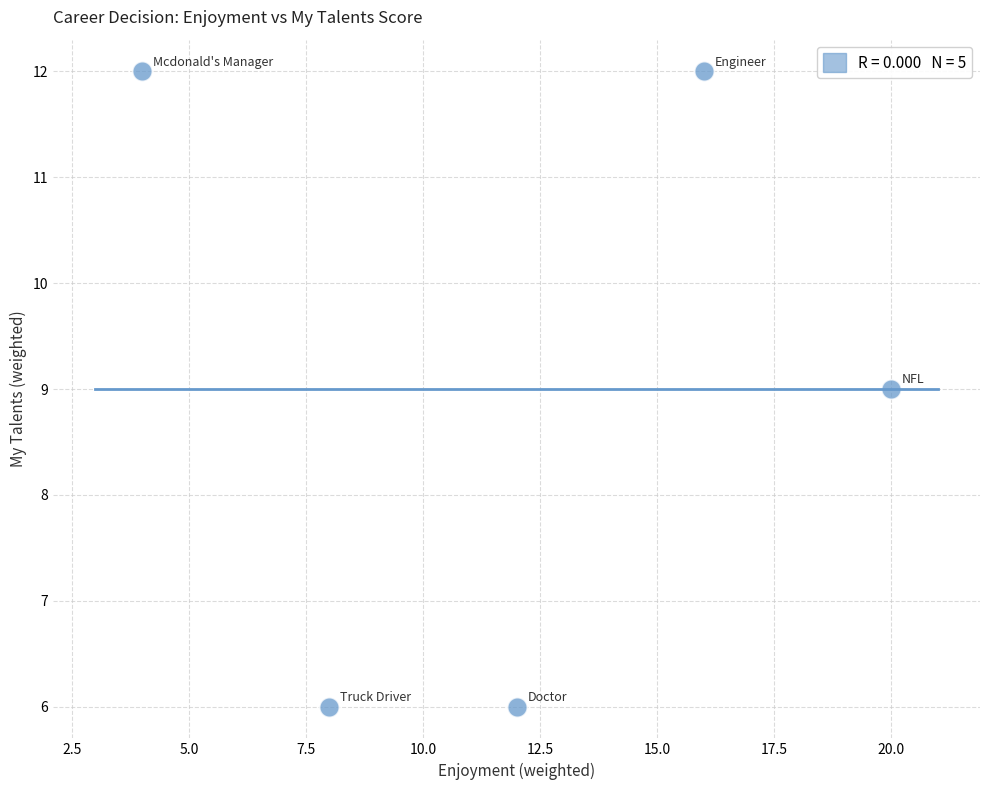

What is the range of X values (max minus min)?

16